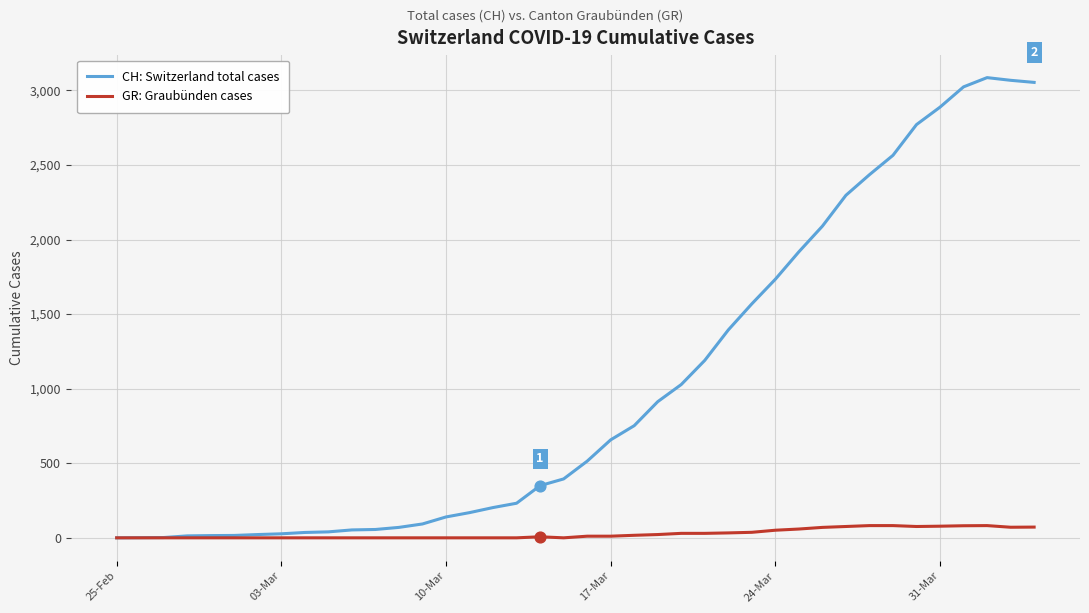

Which series has the widest spread of values?

CH: Switzerland total cases